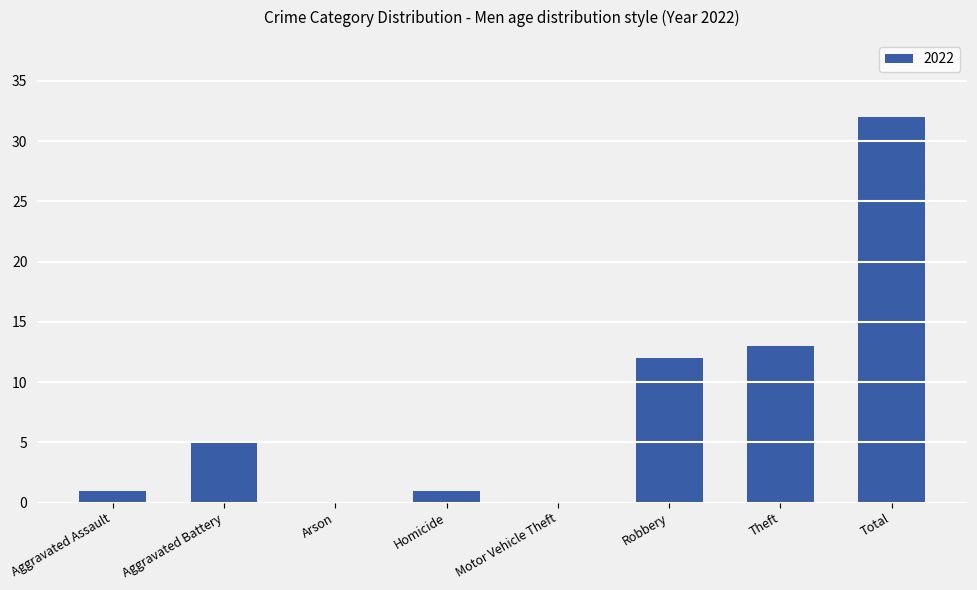

The value at Arson is 0. True or false?

True